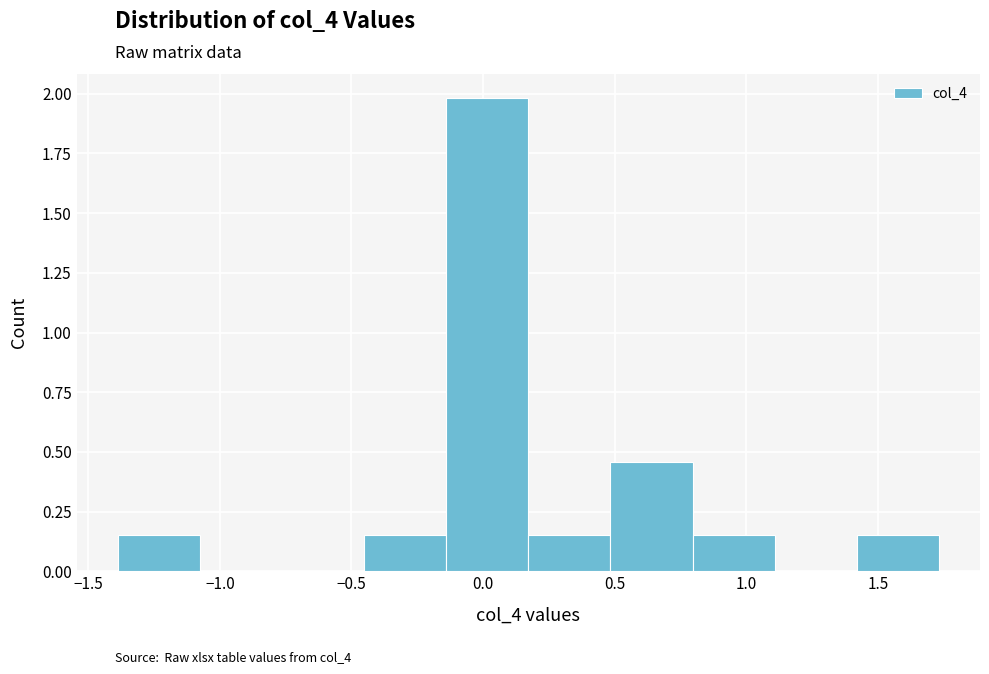

Over which range of the x-axis is the bar tallest?

-0.15 to 0.15